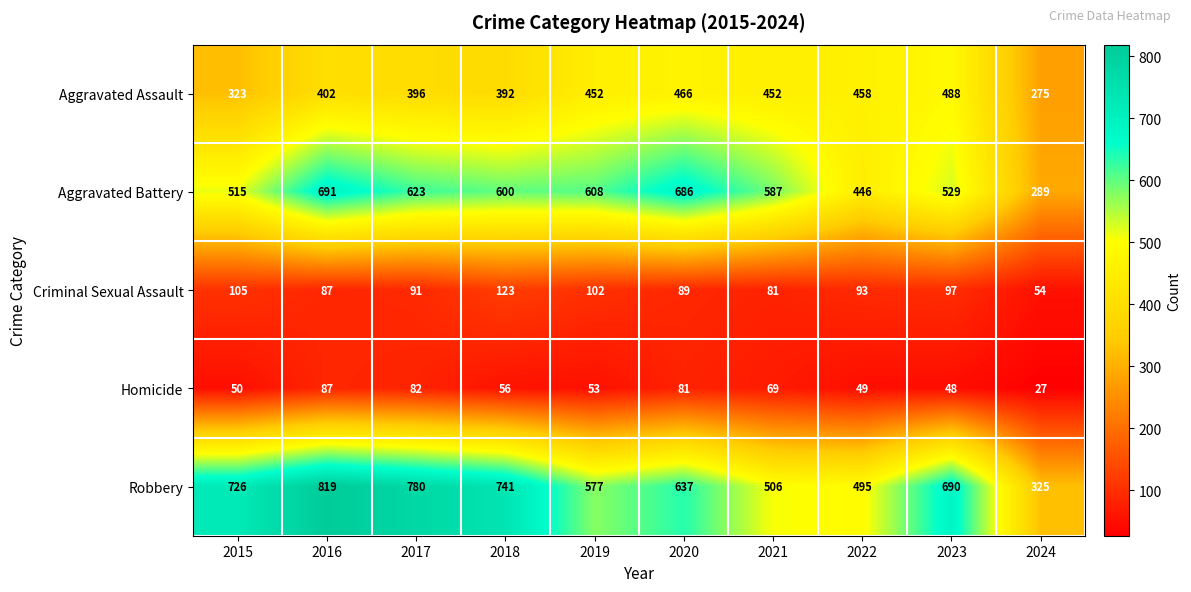

Which series has the largest total across all categories?

Robbery